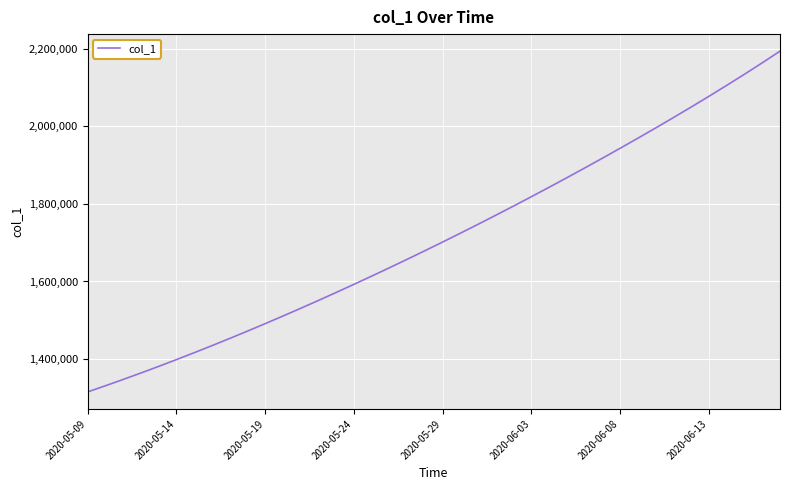

What is the difference between the maximum and minimum values?

879125.5